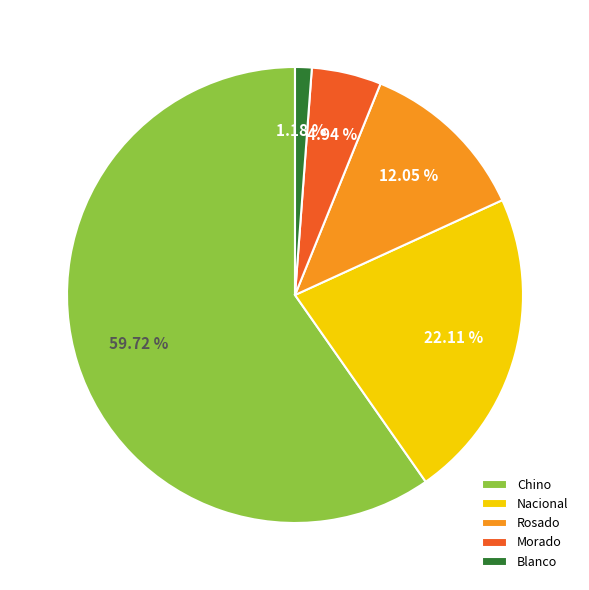

How many segments does this pie chart have?

5